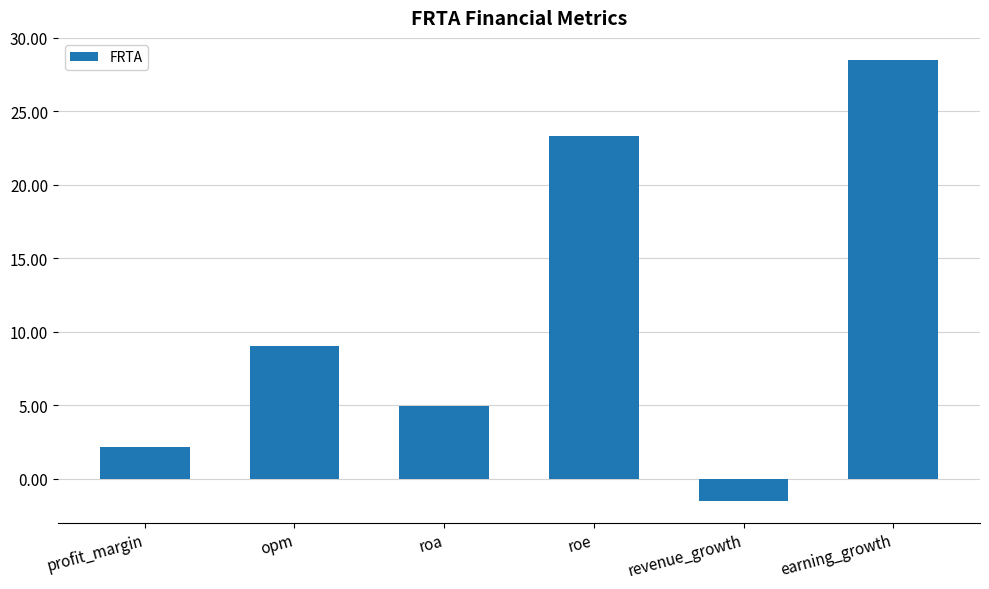

What is the sum of all values?

66.4